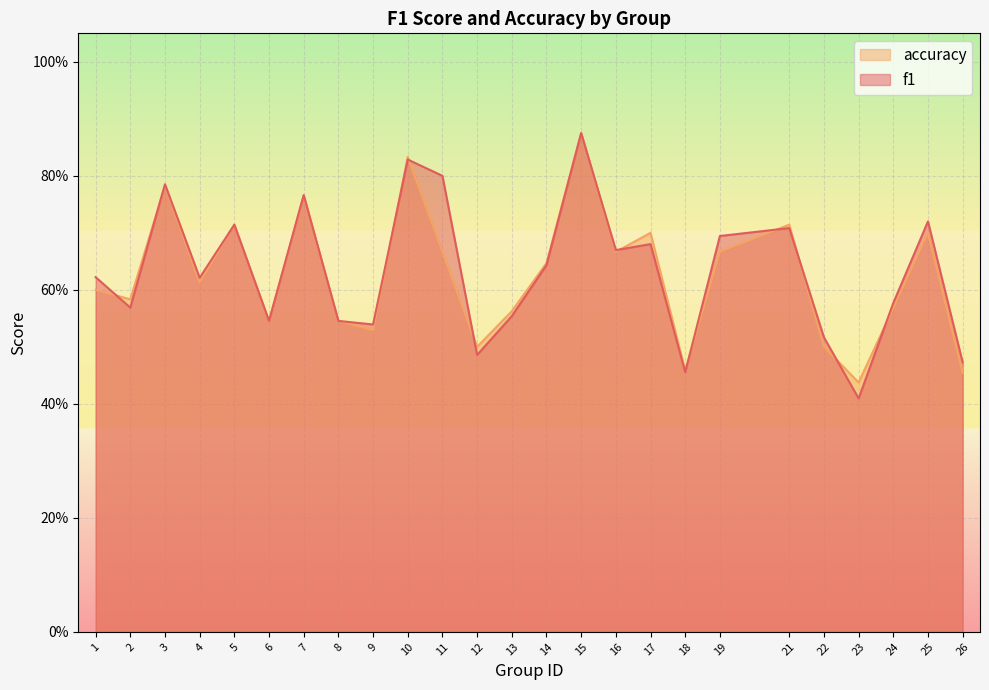

Which series ends up on top after the final intersection of accuracy and f1?

f1